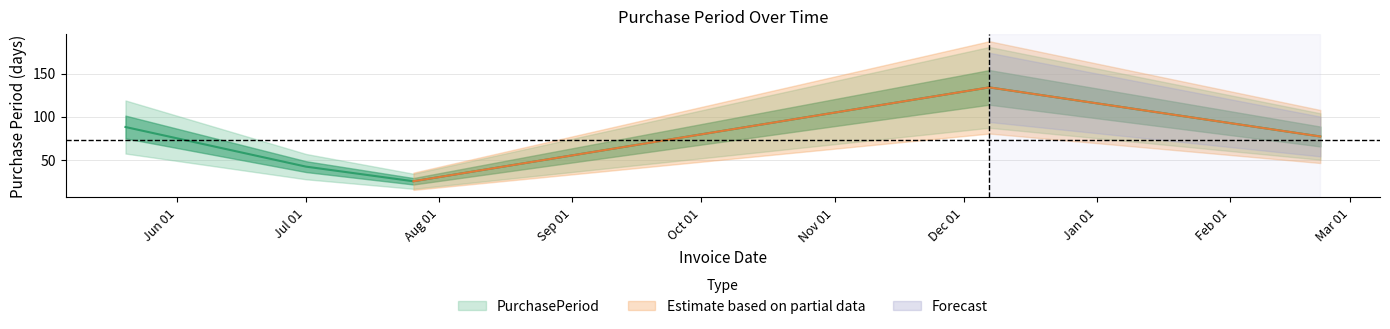

True or false: the data has more than 2 interior local peaks.

False